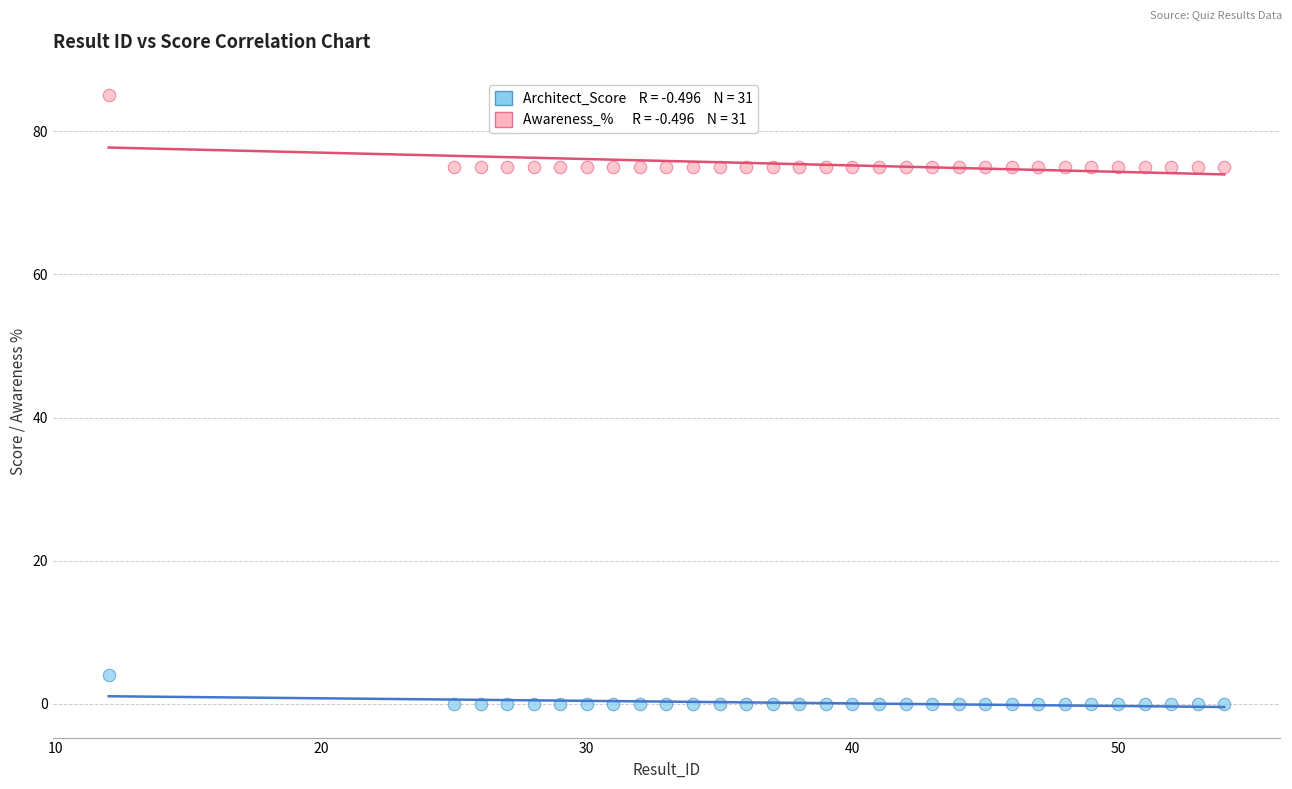

Across all data points, what is the range of Y values (max minus min)?

85